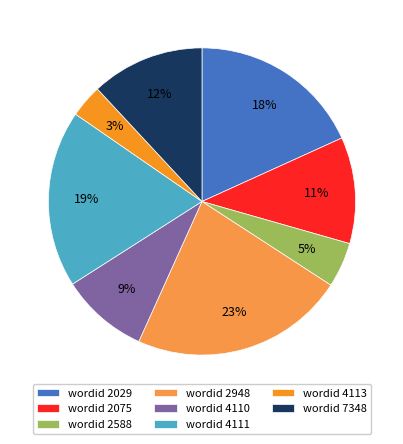

The wordid 2948 slice represents 23% of the pie. True or false?

True